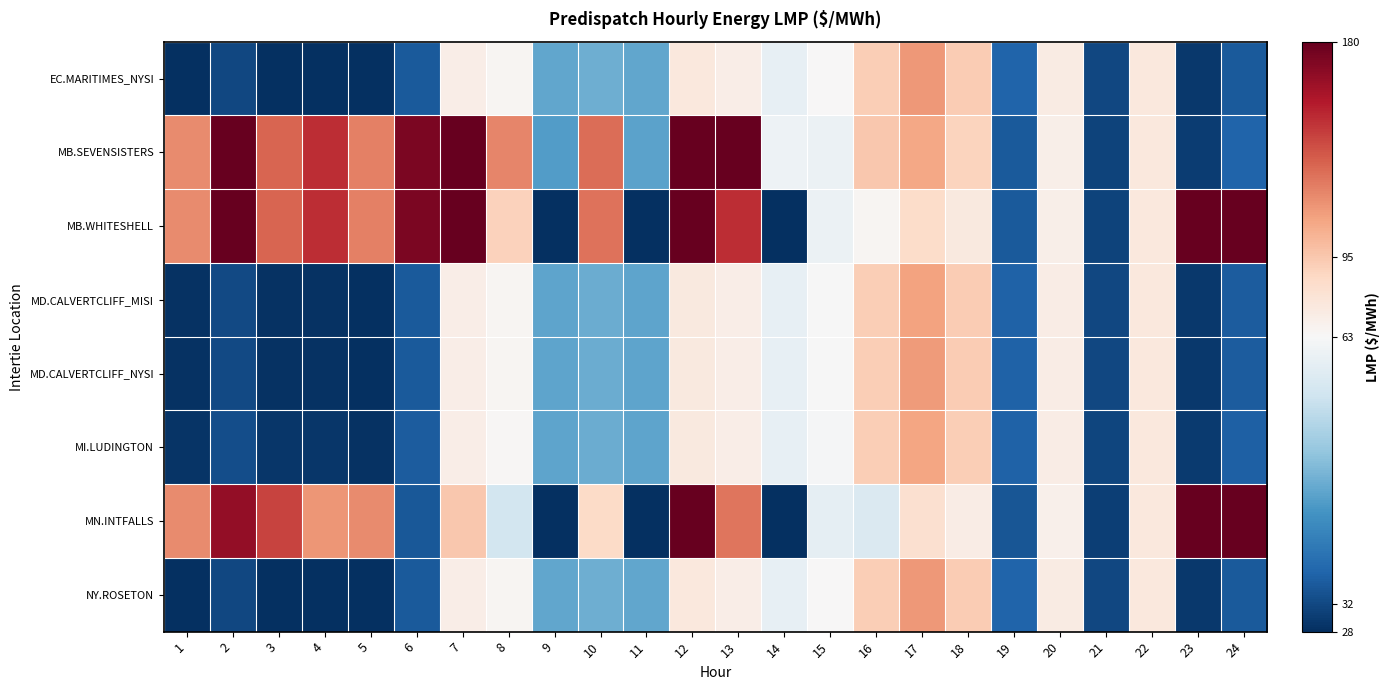

What is the maximum value shown in the chart?

946.5